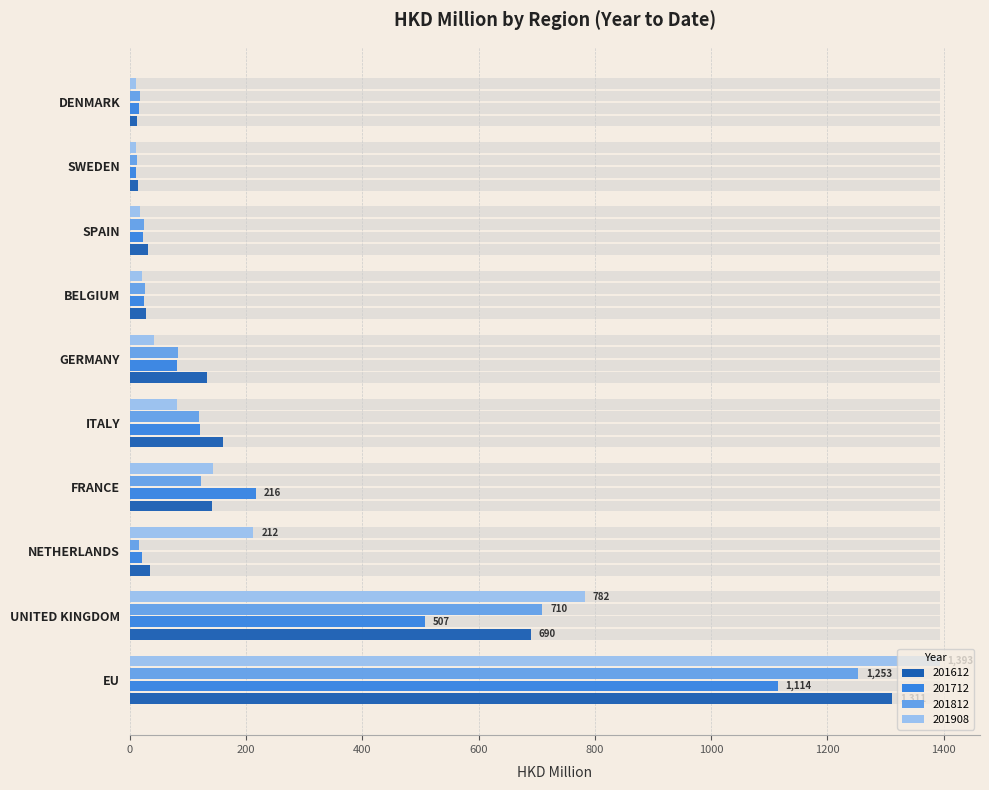

Where does the 201712 series first go above 81?

EU